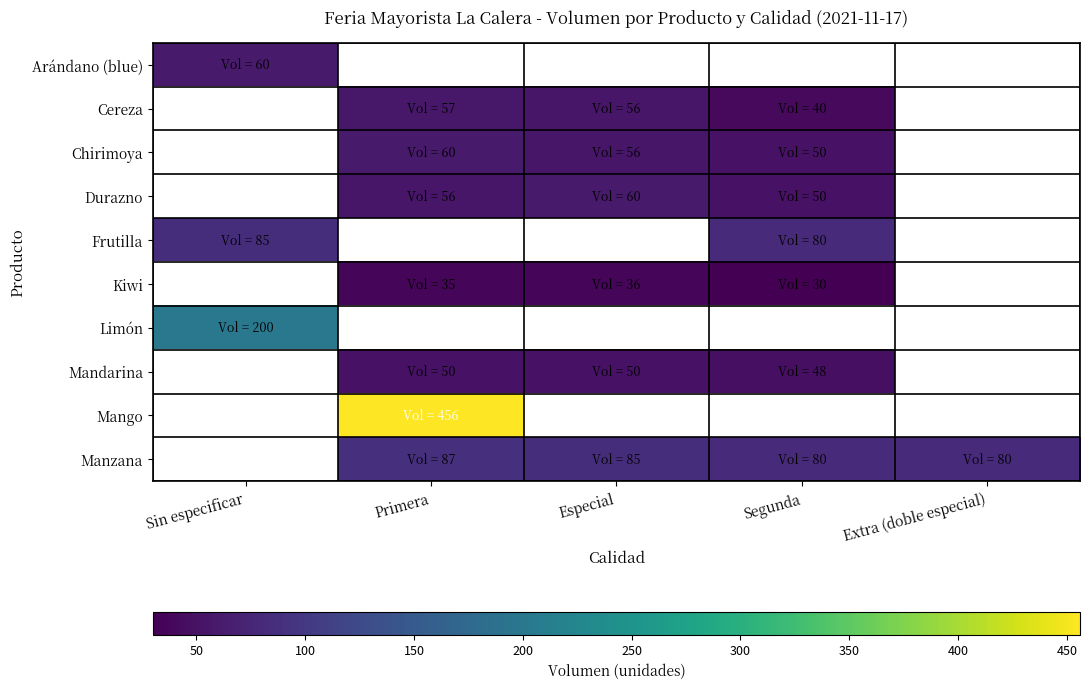

What is the maximum value shown in the chart?

456.0